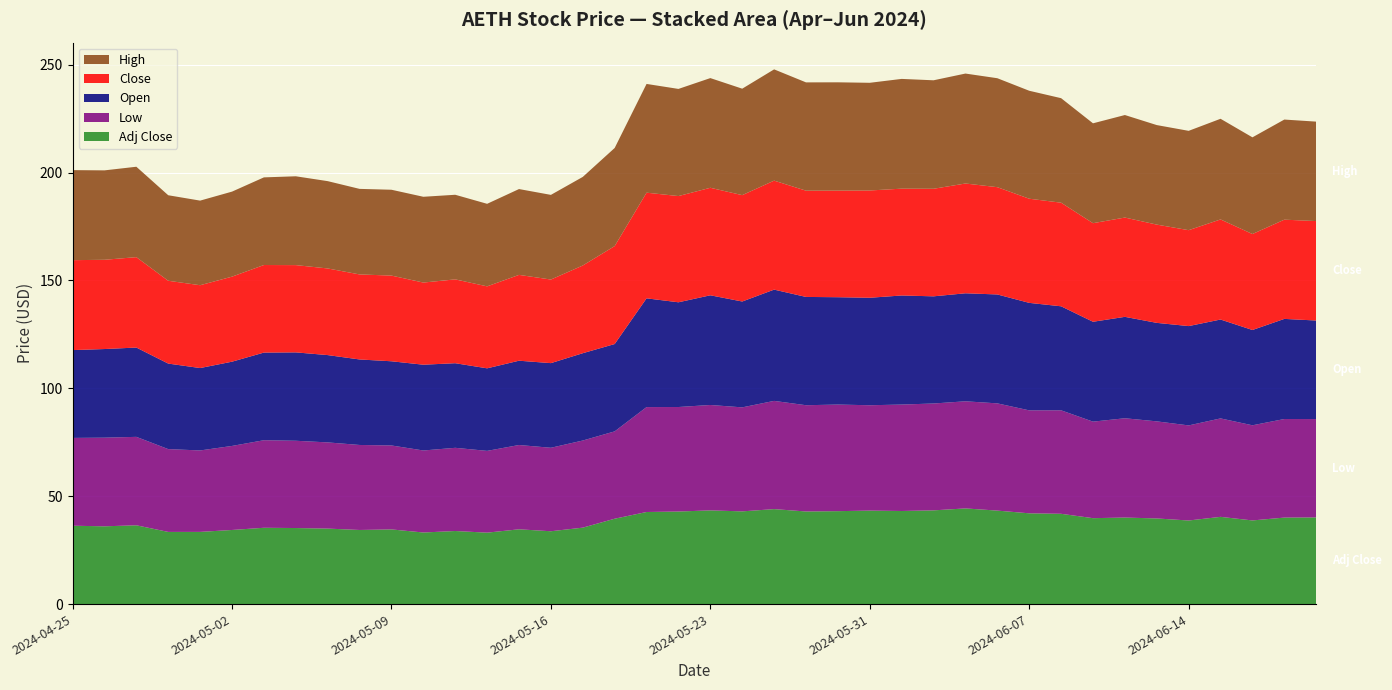

Reading left to right, transcribe all the data shown in this chart.

Low: 2024-04-25=40.7	2024-04-26=41.1	2024-04-29=41.0	2024-04-30=38.4	2024-05-01=37.8	2024-05-02=39.0	2024-05-03=40.6	2024-05-06=40.5	2024-05-07=40.0	2024-05-08=39.4	2024-05-09=38.9	2024-05-10=38.0	2024-05-13=38.6	2024-05-14=37.9	2024-05-15=39.1	2024-05-16=38.7	2024-05-17=40.4	2024-05-20=40.5	2024-05-21=48.6	2024-05-22=48.4	2024-05-23=48.9	2024-05-24=48.2	2024-05-28=50.2	2024-05-29=49.2	2024-05-30=49.4	2024-05-31=48.8	2024-06-03=49.3	2024-06-04=49.5	2024-06-05=49.6	2024-06-06=49.7	2024-06-07=47.7	2024-06-10=48.0	2024-06-11=44.7	2024-06-12=46.0	2024-06-13=45.0	2024-06-14=44.1	2024-06-17=45.6	2024-06-18=44.1	2024-06-20=45.7	2024-06-21=45.6
Open: 2024-04-25=40.7	2024-04-26=41.1	2024-04-29=41.4	2024-04-30=39.6	2024-05-01=38.2	2024-05-02=39.0	2024-05-03=40.6	2024-05-06=41.0	2024-05-07=40.5	2024-05-08=39.6	2024-05-09=39.0	2024-05-10=39.8	2024-05-13=39.2	2024-05-14=38.3	2024-05-15=39.1	2024-05-16=39.2	2024-05-17=40.5	2024-05-20=40.5	2024-05-21=50.4	2024-05-22=48.5	2024-05-23=50.8	2024-05-24=49.1	2024-05-28=51.6	2024-05-29=50.2	2024-05-30=49.8	2024-05-31=49.8	2024-06-03=50.5	2024-06-04=49.7	2024-06-05=50.1	2024-06-06=50.5	2024-06-07=49.8	2024-06-10=48.2	2024-06-11=46.3	2024-06-12=47.0	2024-06-13=45.6	2024-06-14=46.0	2024-06-17=45.8	2024-06-18=44.2	2024-06-20=46.4	2024-06-21=45.7
Close: 2024-04-25=41.7	2024-04-26=41.4	2024-04-29=41.9	2024-04-30=38.4	2024-05-01=38.4	2024-05-02=39.4	2024-05-03=40.6	2024-05-06=40.5	2024-05-07=40.1	2024-05-08=39.4	2024-05-09=39.7	2024-05-10=38.1	2024-05-13=38.9	2024-05-14=38.0	2024-05-15=39.8	2024-05-16=38.7	2024-05-17=40.6	2024-05-20=45.4	2024-05-21=49.0	2024-05-22=49.2	2024-05-23=49.8	2024-05-24=49.3	2024-05-28=50.5	2024-05-29=49.2	2024-05-30=49.4	2024-05-31=49.7	2024-06-03=49.5	2024-06-04=49.9	2024-06-05=50.9	2024-06-06=49.7	2024-06-07=48.3	2024-06-10=48.0	2024-06-11=45.7	2024-06-12=46.0	2024-06-13=45.5	2024-06-14=44.5	2024-06-17=46.4	2024-06-18=44.5	2024-06-20=46.0	2024-06-21=46.1
High: 2024-04-25=41.7	2024-04-26=41.4	2024-04-29=41.9	2024-04-30=39.6	2024-05-01=39.2	2024-05-02=39.4	2024-05-03=40.6	2024-05-06=41.2	2024-05-07=40.5	2024-05-08=39.6	2024-05-09=39.8	2024-05-10=39.8	2024-05-13=39.2	2024-05-14=38.3	2024-05-15=39.8	2024-05-16=39.2	2024-05-17=41.1	2024-05-20=45.5	2024-05-21=50.4	2024-05-22=49.7	2024-05-23=50.8	2024-05-24=49.3	2024-05-28=51.6	2024-05-29=50.2	2024-05-30=50.2	2024-05-31=49.9	2024-06-03=50.9	2024-06-04=50.3	2024-06-05=51.0	2024-06-06=50.5	2024-06-07=50.0	2024-06-10=48.4	2024-06-11=46.3	2024-06-12=47.5	2024-06-13=46.1	2024-06-14=46.0	2024-06-17=46.6	2024-06-18=44.8	2024-06-20=46.4	2024-06-21=46.1
Adj Close: 2024-04-25=36.3	2024-04-26=36.0	2024-04-29=36.5	2024-04-30=33.5	2024-05-01=33.5	2024-05-02=34.4	2024-05-03=35.4	2024-05-06=35.2	2024-05-07=35.0	2024-05-08=34.4	2024-05-09=34.6	2024-05-10=33.2	2024-05-13=33.9	2024-05-14=33.1	2024-05-15=34.7	2024-05-16=33.8	2024-05-17=35.4	2024-05-20=39.6	2024-05-21=42.7	2024-05-22=42.9	2024-05-23=43.4	2024-05-24=43.0	2024-05-28=44.0	2024-05-29=42.9	2024-05-30=43.1	2024-05-31=43.3	2024-06-03=43.1	2024-06-04=43.4	2024-06-05=44.3	2024-06-06=43.3	2024-06-07=42.1	2024-06-10=41.9	2024-06-11=39.8	2024-06-12=40.1	2024-06-13=39.7	2024-06-14=38.7	2024-06-17=40.4	2024-06-18=38.8	2024-06-20=40.1	2024-06-21=40.2